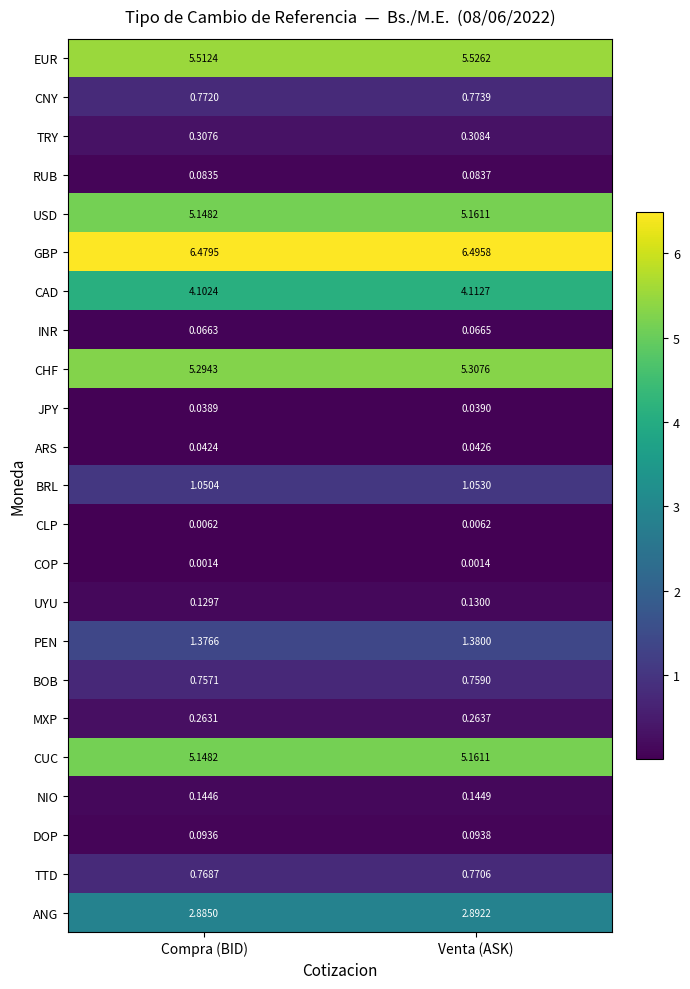

What is the greatest value displayed?

6.5